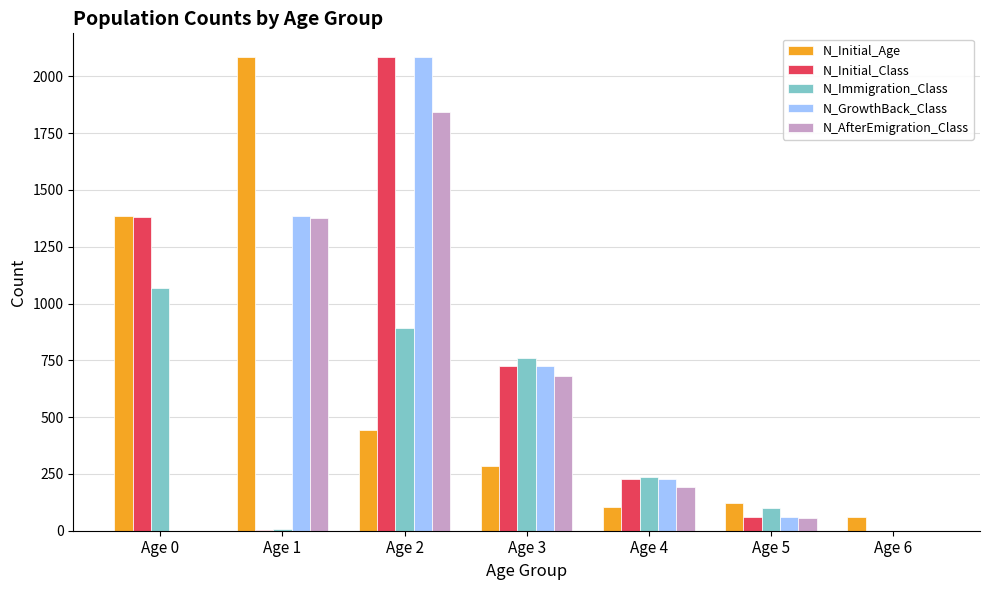

The value of N_AfterEmigration_Class at Age 3 is 290. True or false?

False